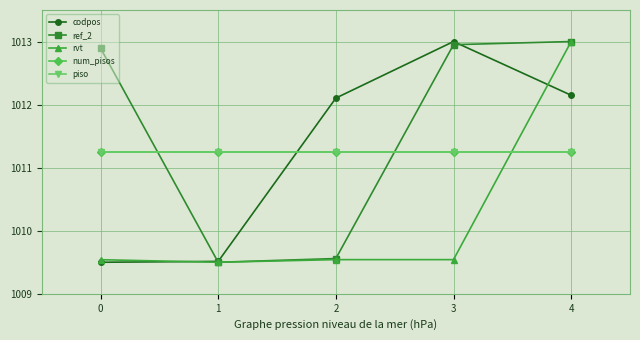

Reading left to right, what are all the values shown in this chart?

codpos: 0=1009.5	1=1009.5	2=1012.1	3=1013.0	4=1012.1
ref_2: 0=1012.9	1=1009.5	2=1009.6	3=1012.9	4=1013.0
rvt: 0=1009.5	1=1009.5	2=1009.5	3=1009.5	4=1013.0
num_pisos: 0=1011.2	1=1011.2	2=1011.2	3=1011.2	4=1011.2
piso: 0=1011.2	1=1011.2	2=1011.2	3=1011.2	4=1011.2